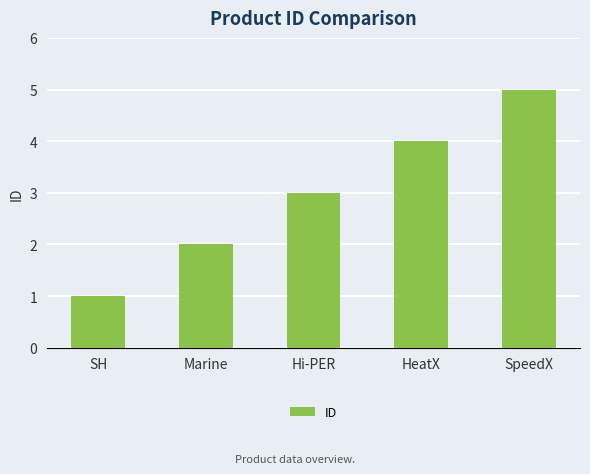

What is the sum of the values at SH and Hi-PER?

4